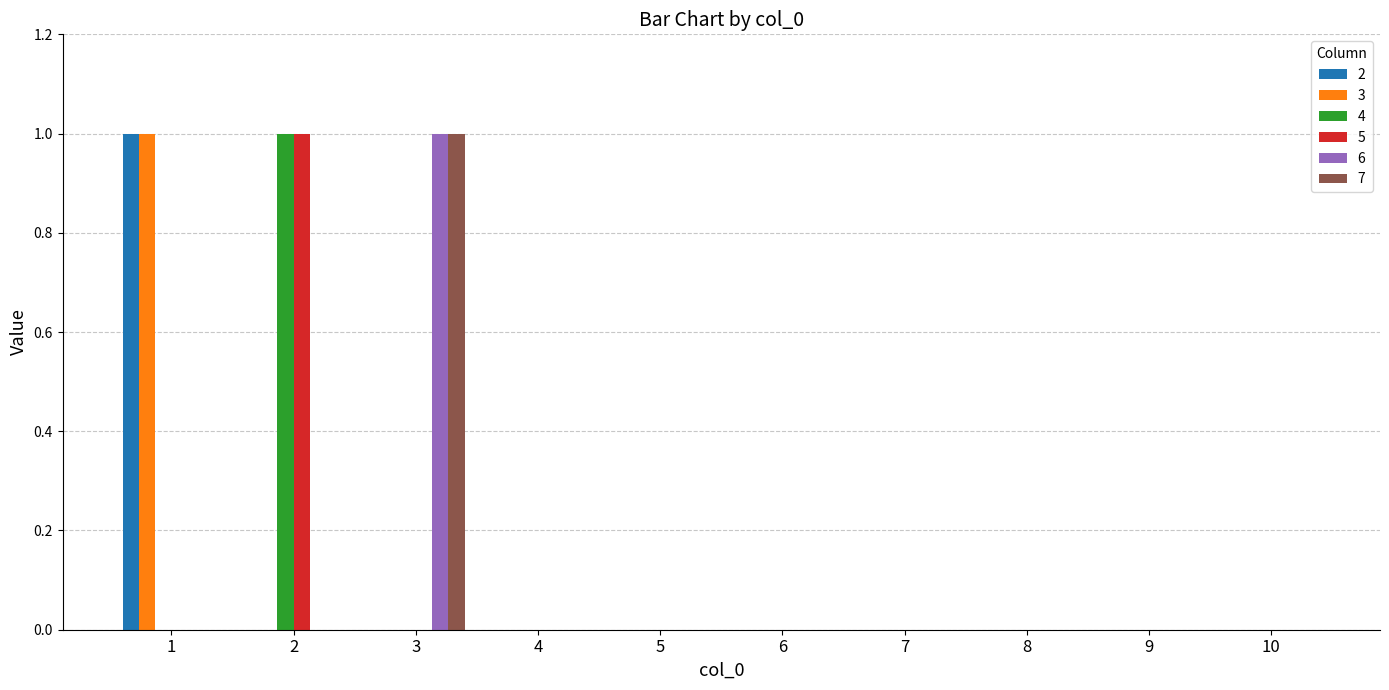

What are all the series names shown in the legend?

2, 3, 4, 5, 6, 7